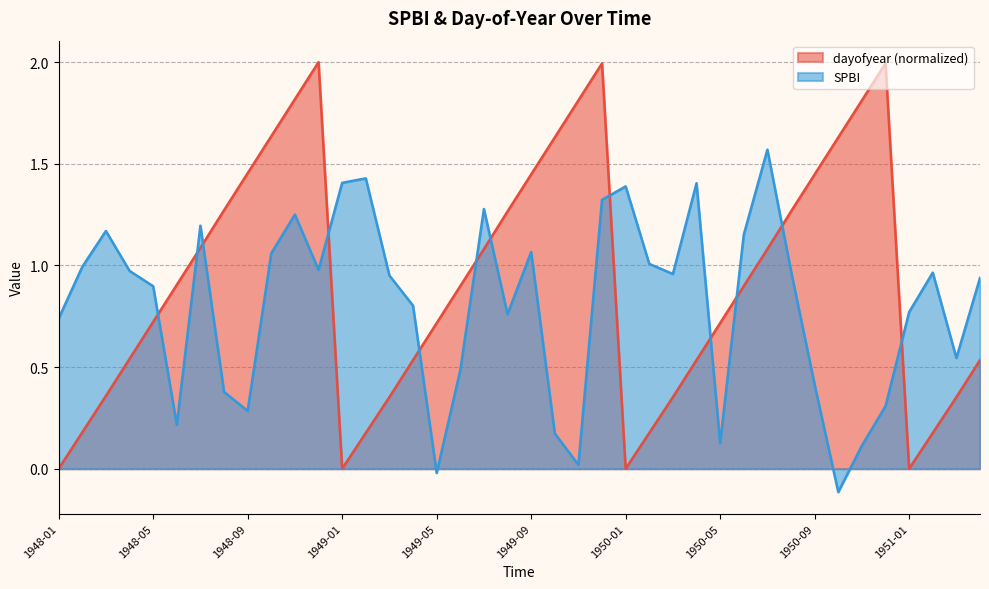

Reading left to right, list all the values displayed in this chart.

dayofyear: 1948-01=0.0	1948-02=0.2	1948-03=0.4	1948-04=0.5	1948-05=0.7	1948-06=0.9	1948-07=1.1	1948-08=1.3	1948-09=1.5	1948-10=1.6	1948-11=1.8	1948-12=2.0	1949-01=0.0	1949-02=0.2	1949-03=0.4	1949-04=0.5	1949-05=0.7	1949-06=0.9	1949-07=1.1	1949-08=1.3	1949-09=1.4	1949-10=1.6	1949-11=1.8	1949-12=2.0	1950-01=0.0	1950-02=0.2	1950-03=0.4	1950-04=0.5	1950-05=0.7	1950-06=0.9	1950-07=1.1	1950-08=1.3	1950-09=1.4	1950-10=1.6	1950-11=1.8	1950-12=2.0	1951-01=0.0	1951-02=0.2	1951-03=0.4	1951-04=0.5
SPBI: 1948-01=0.7	1948-02=1.0	1948-03=1.2	1948-04=1.0	1948-05=0.9	1948-06=0.2	1948-07=1.2	1948-08=0.4	1948-09=0.3	1948-10=1.1	1948-11=1.3	1948-12=1.0	1949-01=1.4	1949-02=1.4	1949-03=1.0	1949-04=0.8	1949-05=-0.0	1949-06=0.5	1949-07=1.3	1949-08=0.8	1949-09=1.1	1949-10=0.2	1949-11=0.0	1949-12=1.3	1950-01=1.4	1950-02=1.0	1950-03=1.0	1950-04=1.4	1950-05=0.1	1950-06=1.2	1950-07=1.6	1950-08=1.0	1950-09=0.4	1950-10=-0.1	1950-11=0.1	1950-12=0.3	1951-01=0.8	1951-02=1.0	1951-03=0.5	1951-04=0.9